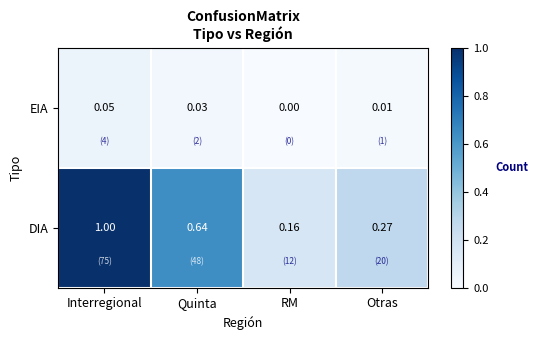

Where is EIA nearest to the value 0?

RM